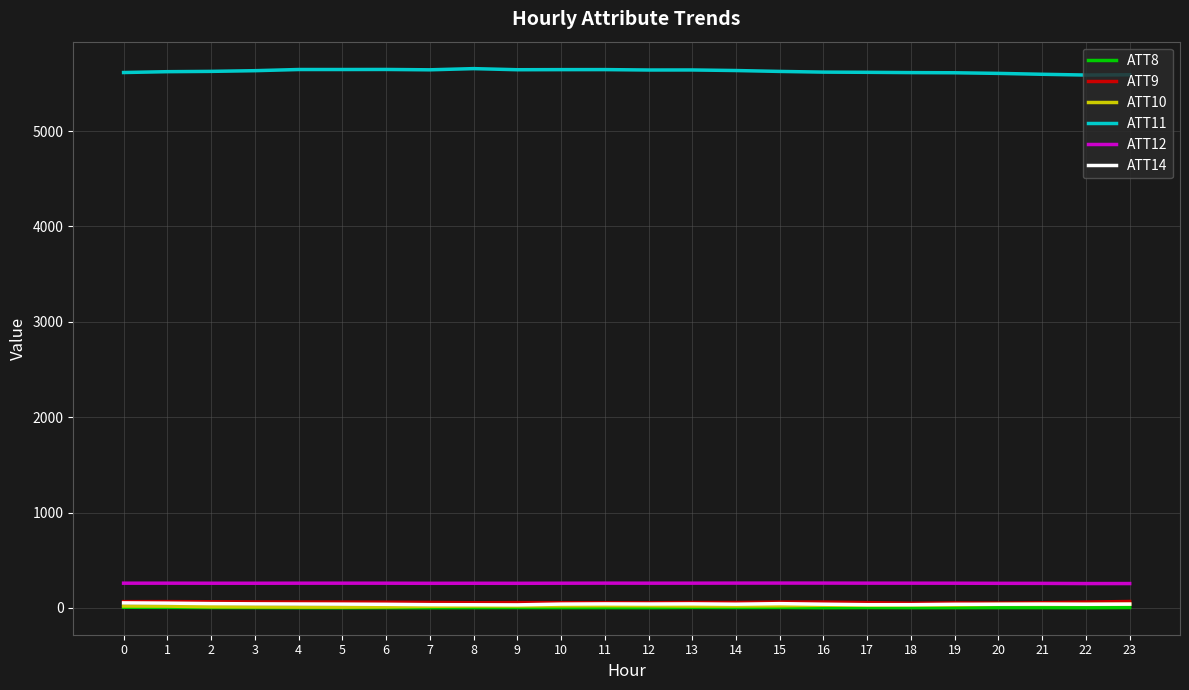

Which series has the largest total across all categories?

ATT11